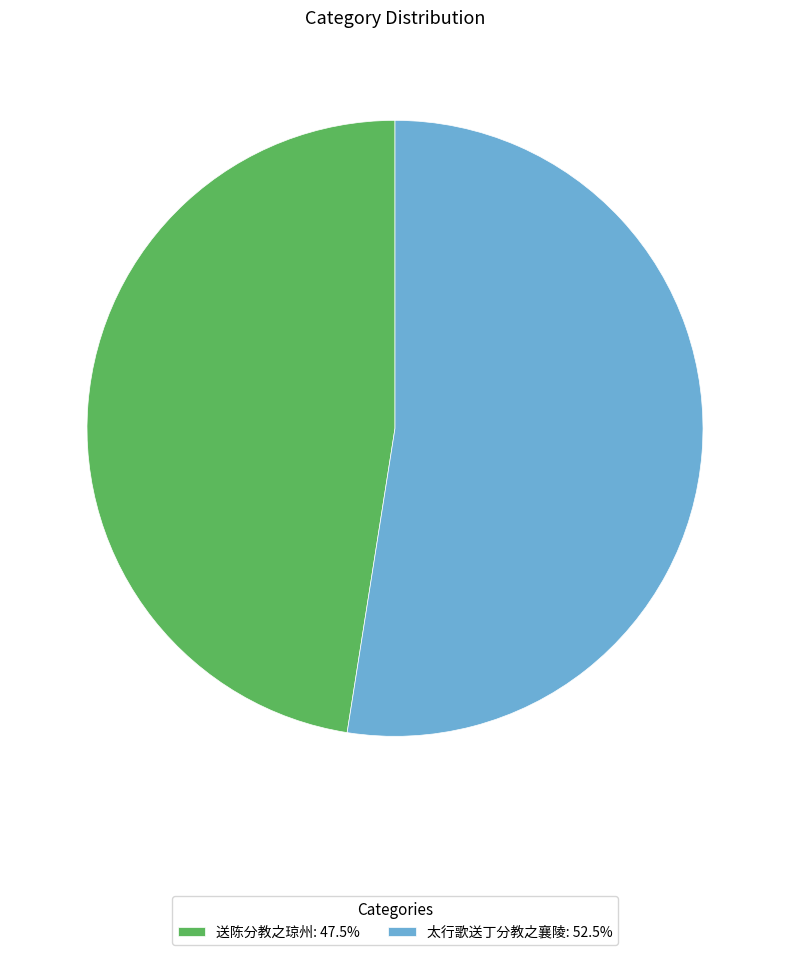

Do 太行歌送丁分教之襄陵: 52.5% and 送陈分教之琼州: 47.5% together represent more than half of the pie?

Yes